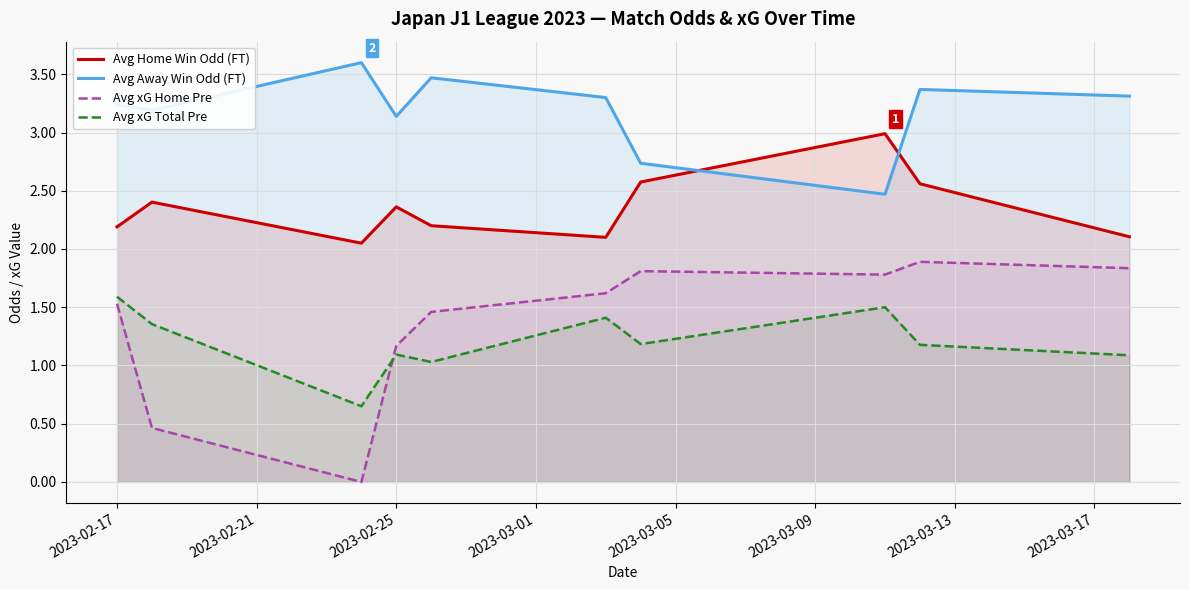

Is it true that Avg xG Home Pre equals 1.5 at 2023-02-17?

True